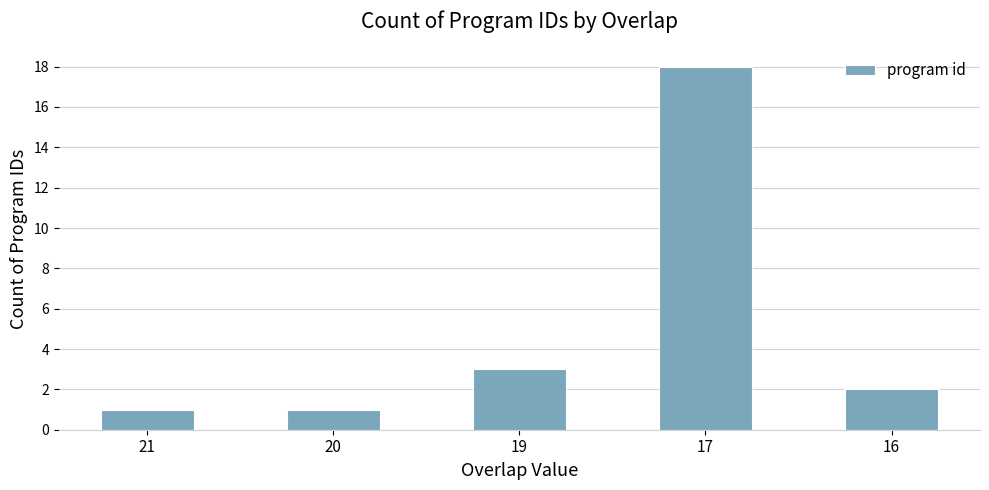

How many distinct data groups are displayed?

1